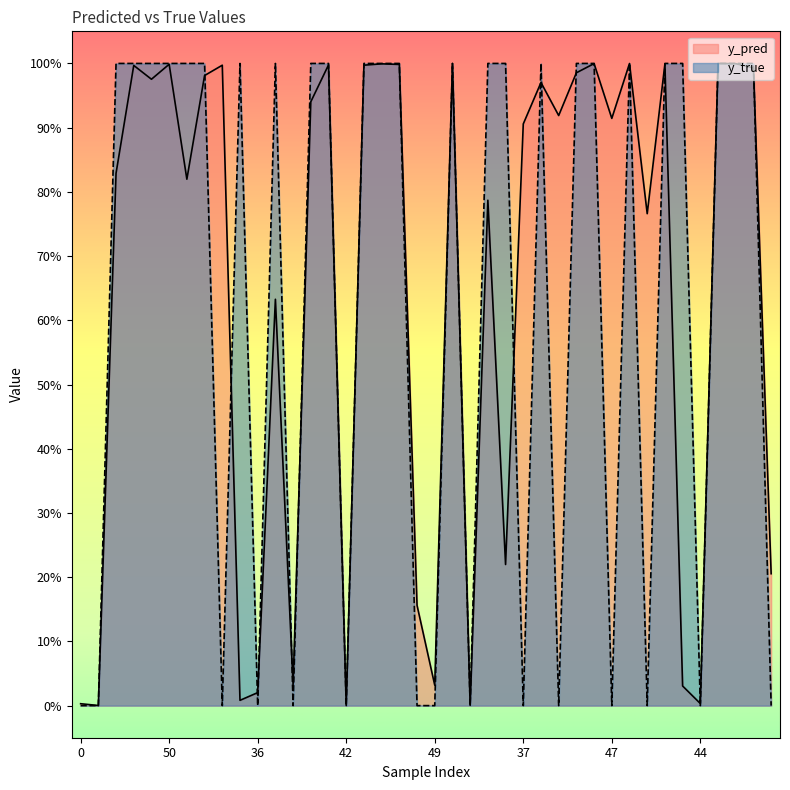

What are all the series names shown in the legend?

y_pred, y_true